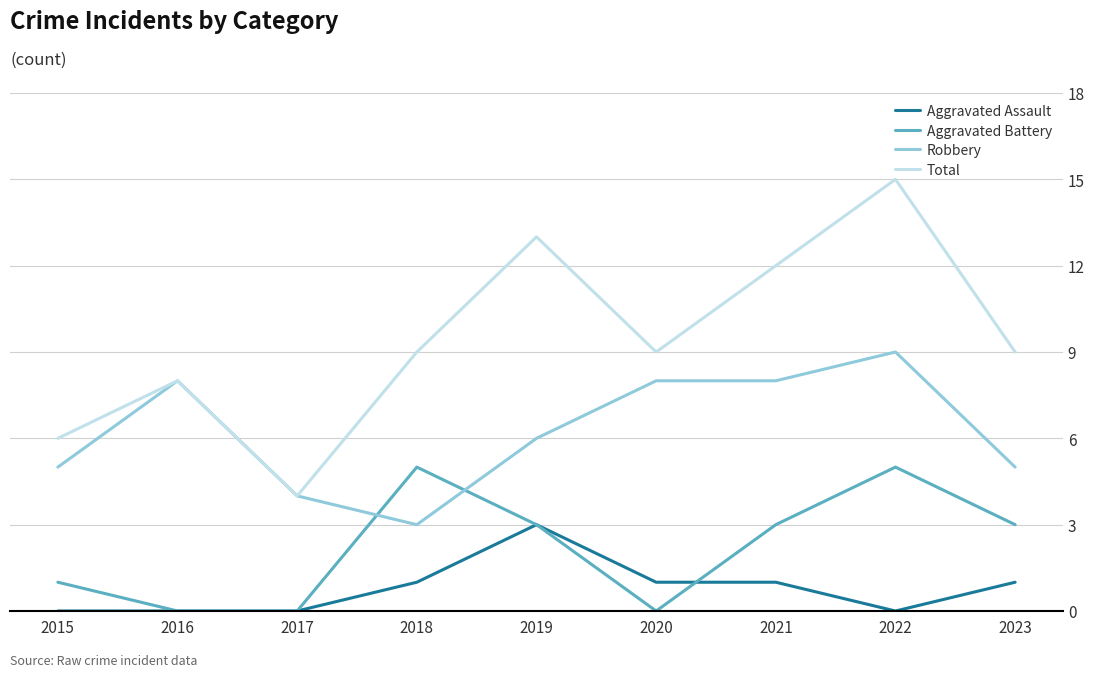

Between which two adjacent categories do Robbery and Aggravated Battery first intersect?

2017 and 2018